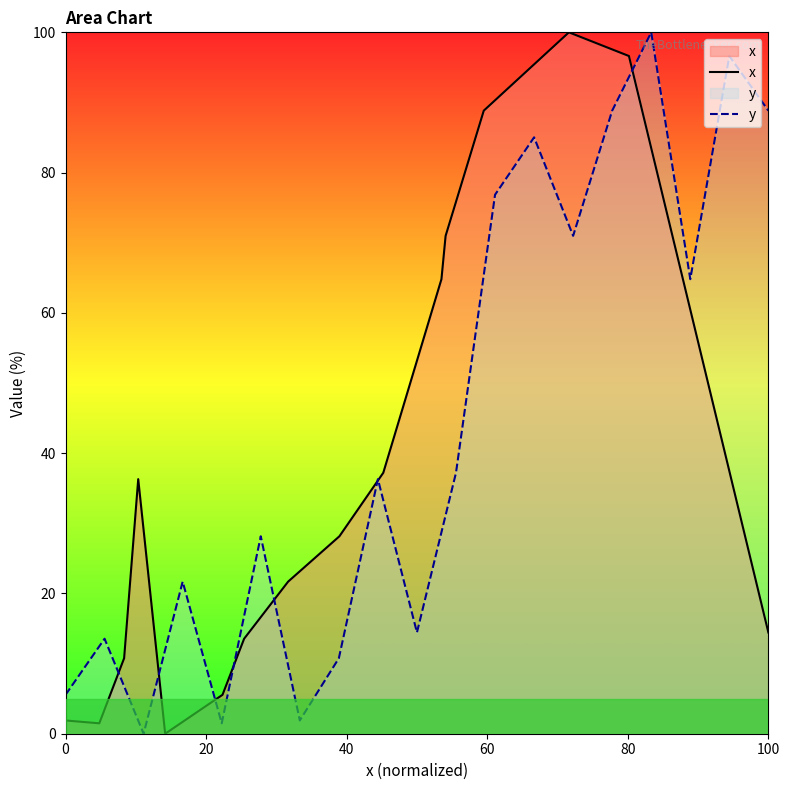

What is the maximum value for y?

100.0